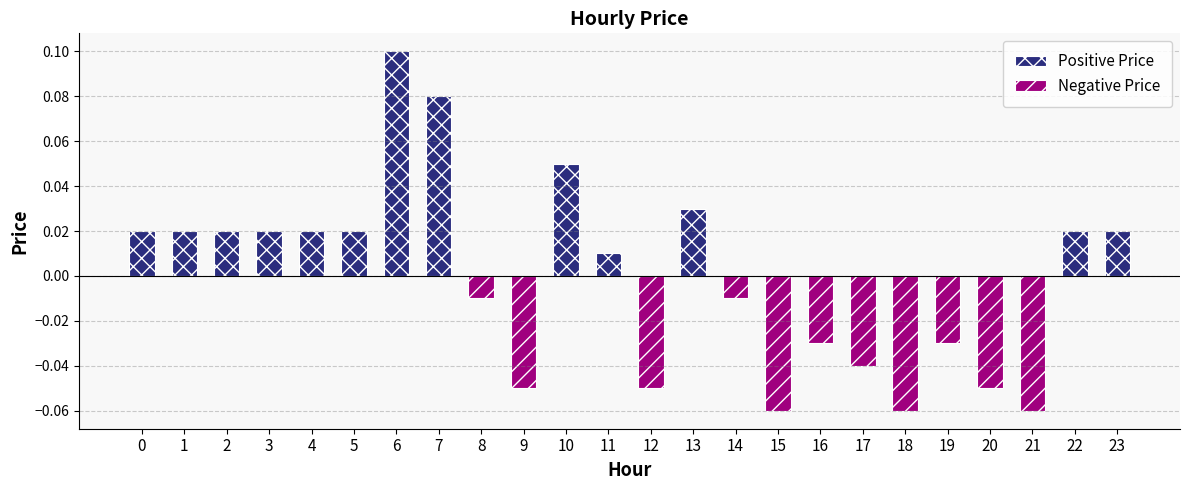

What is the value of the 16th bar from the left?

-0.1